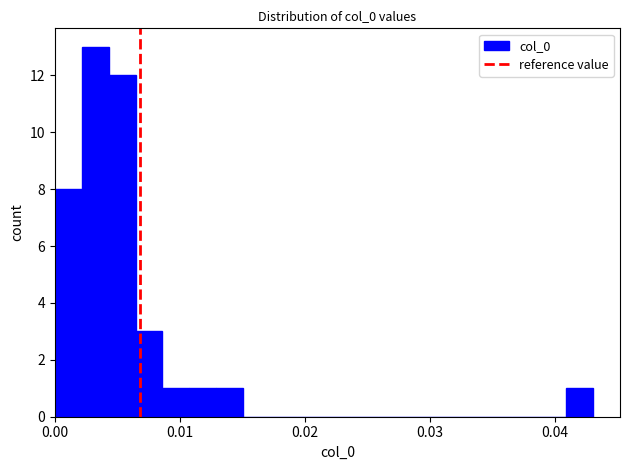

Read against the x-axis, roughly where is the centre of the tallest bar?

0.003